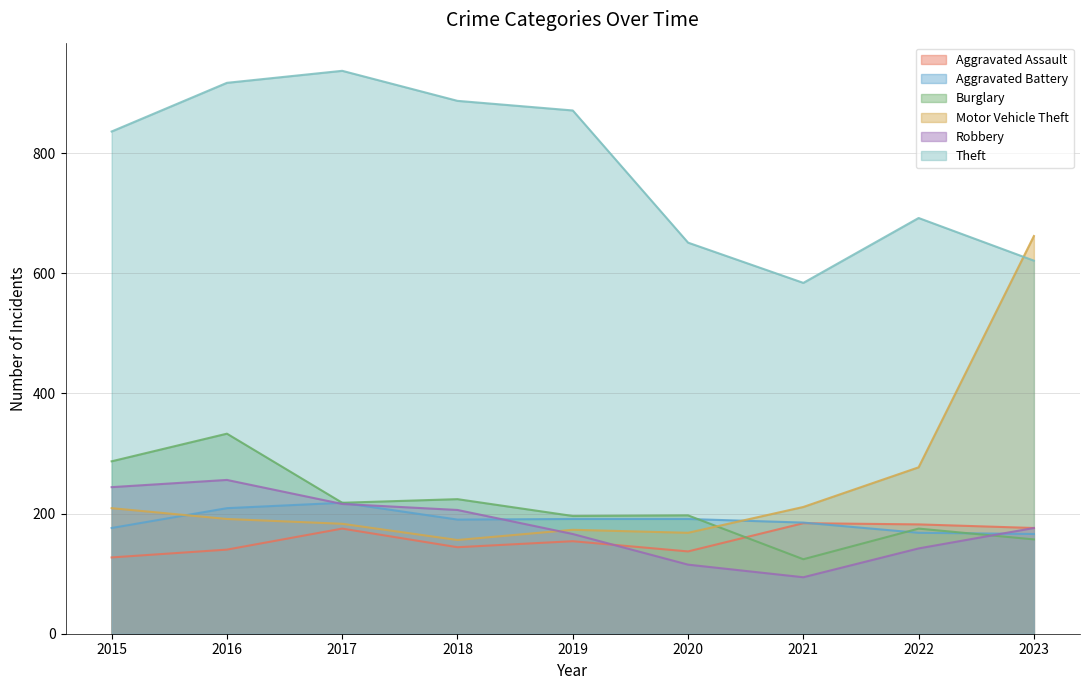

What is the spread (max minus min) of values at 2015?

709